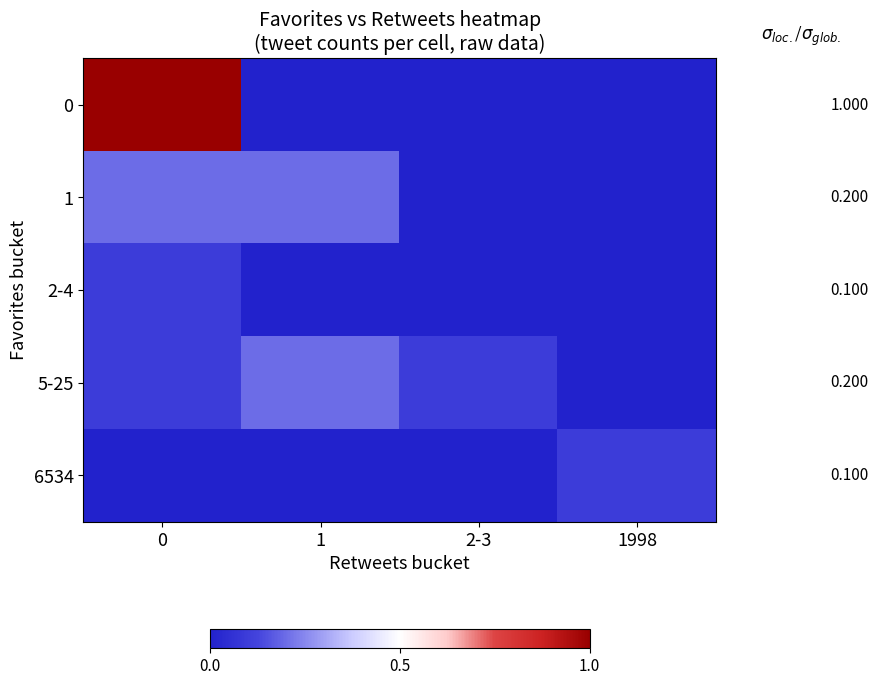

What is the total value across all series at 1?

0.4